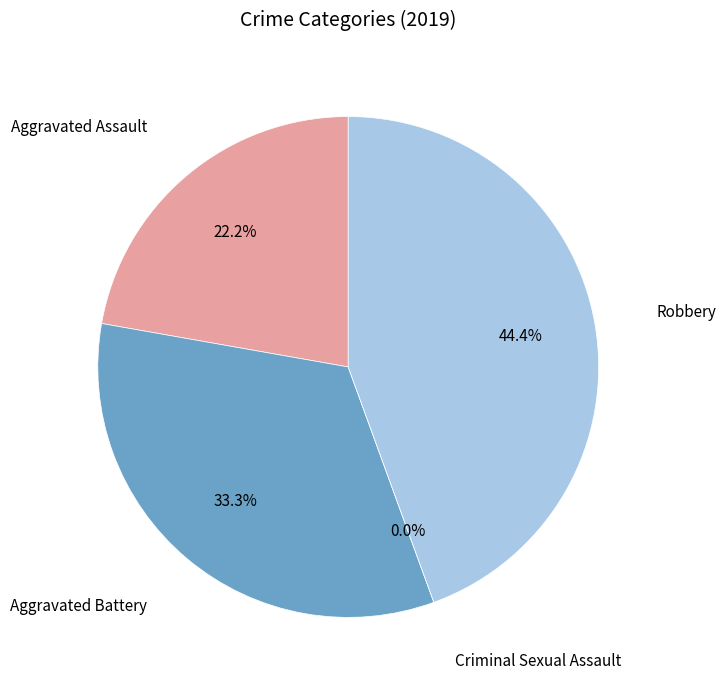

What is the change in value from Aggravated Assault to Criminal Sexual Assault?

-2